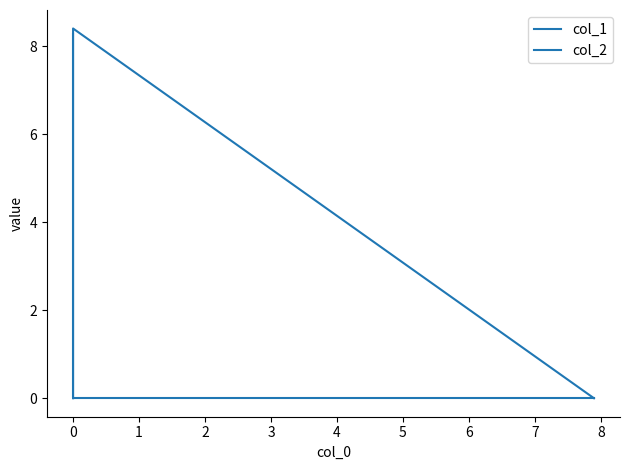

What is the difference between the maximum and second lowest values in the col_1 series?

8.4